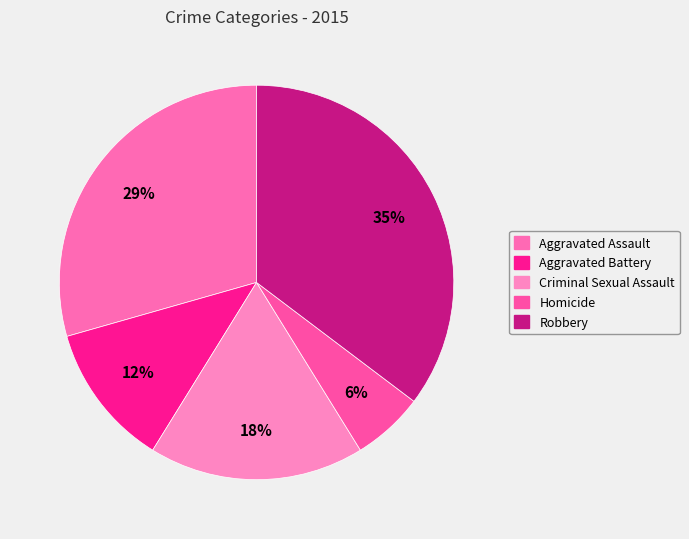

Which category has the biggest portion of the pie?

Robbery